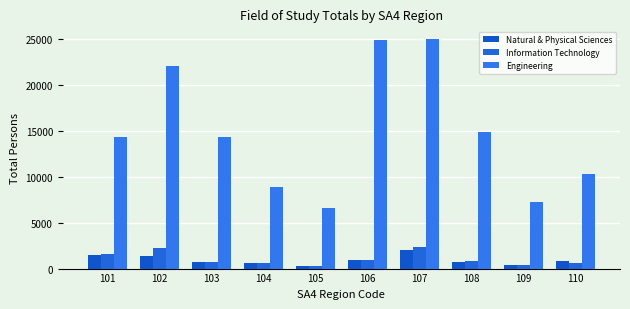

At 105, list the series in order from largest to smallest.

Engineering, Information Technology, Natural & Physical Sciences